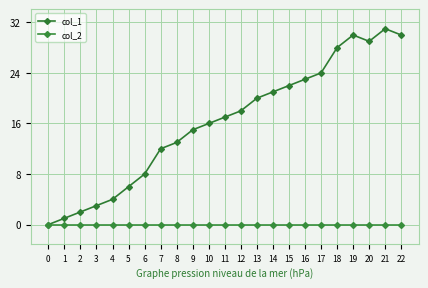

Which series has the widest spread of values?

col_1